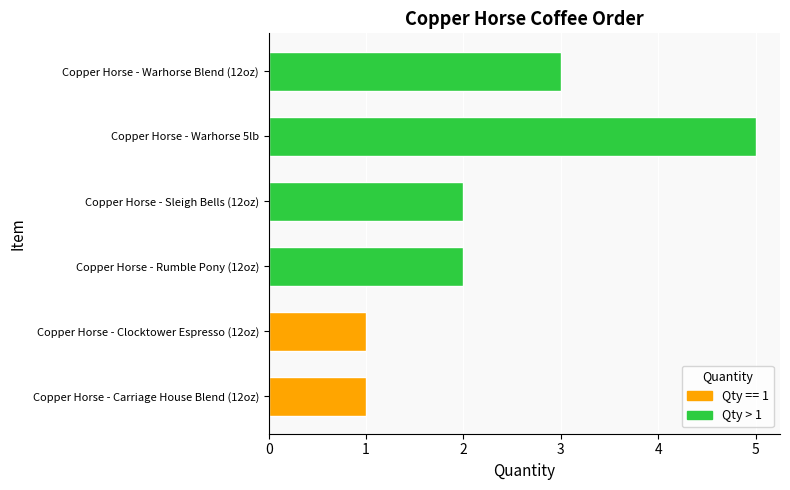

What is the maximum value shown in the chart?

5